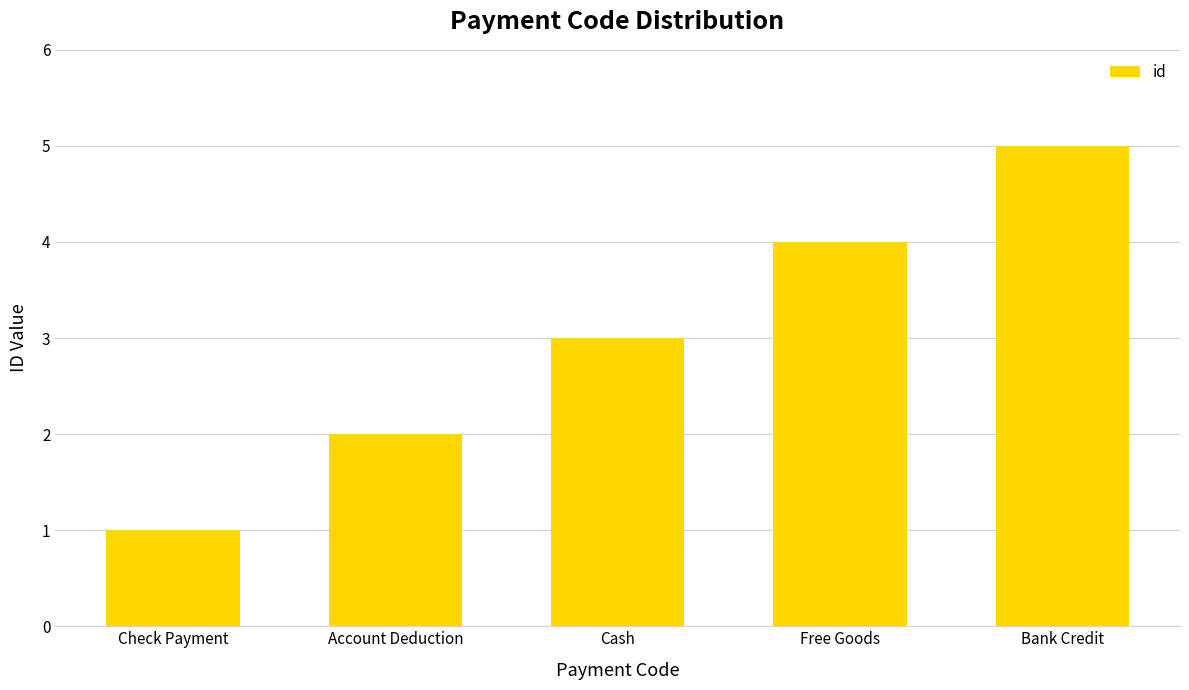

What is the label of the 1st bar from the right?

Bank Credit